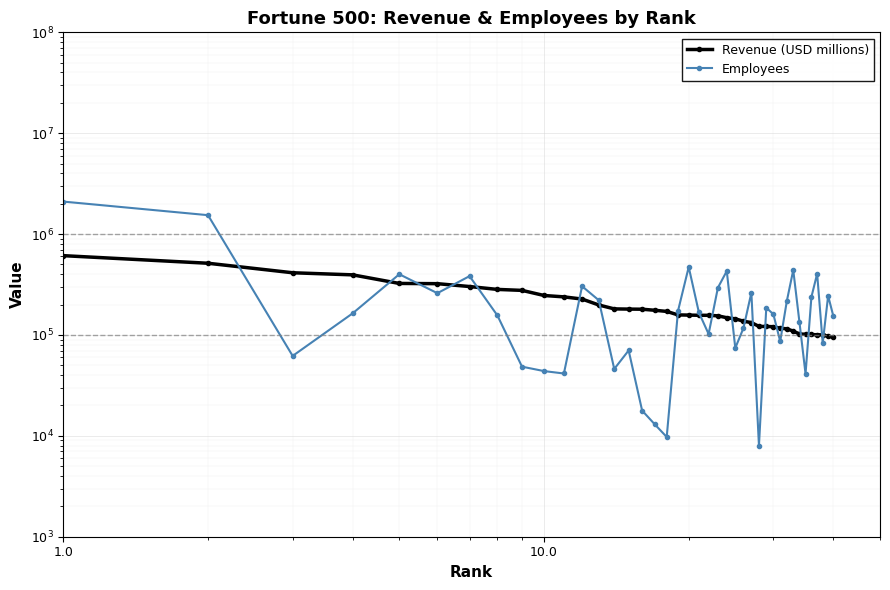

At how many categories does at least one series exceed 819661?

2